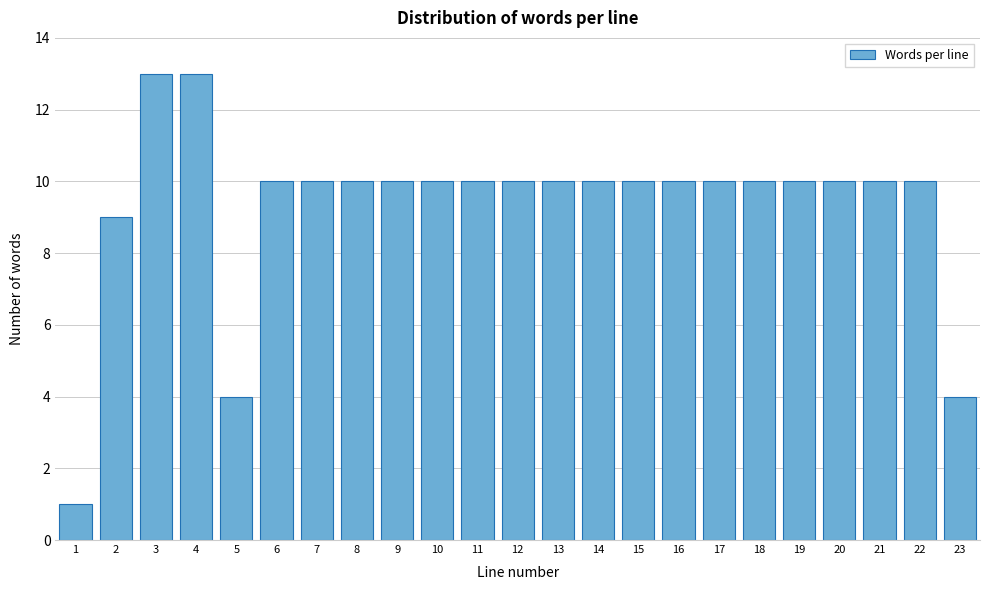

Reading left to right, list all the values displayed in this chart.

1=1	2=9	3=13	4=13	5=4	6=10	7=10	8=10	9=10	10=10	11=10	12=10	13=10	14=10	15=10	16=10	17=10	18=10	19=10	20=10	21=10	22=10	23=4